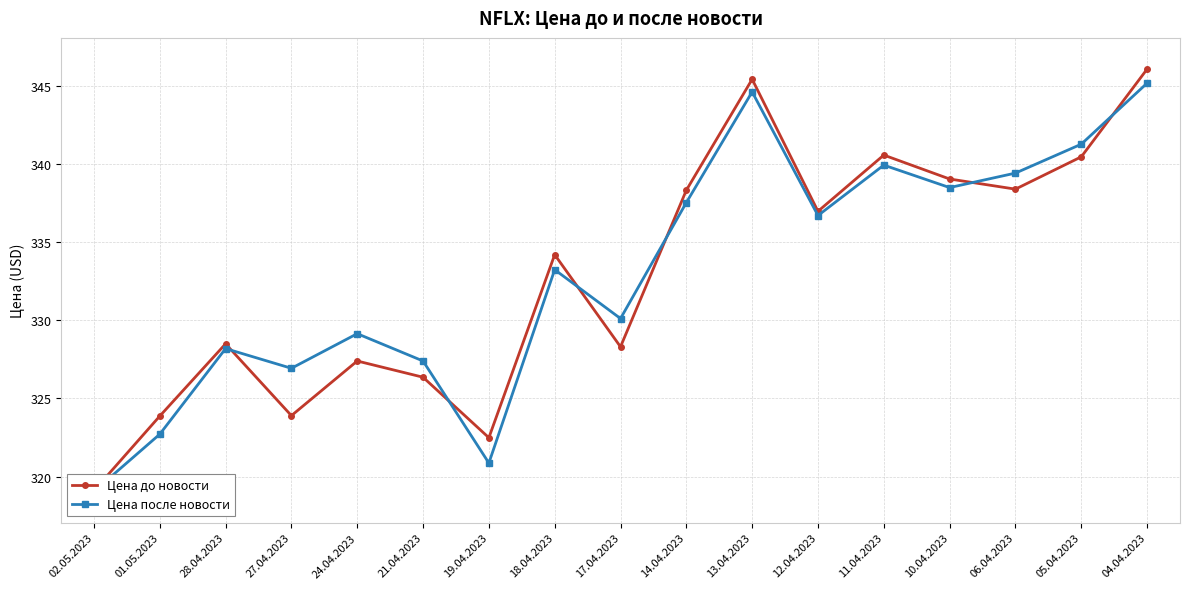

Where is Цена до новости nearest to the value 332?

18.04.2023